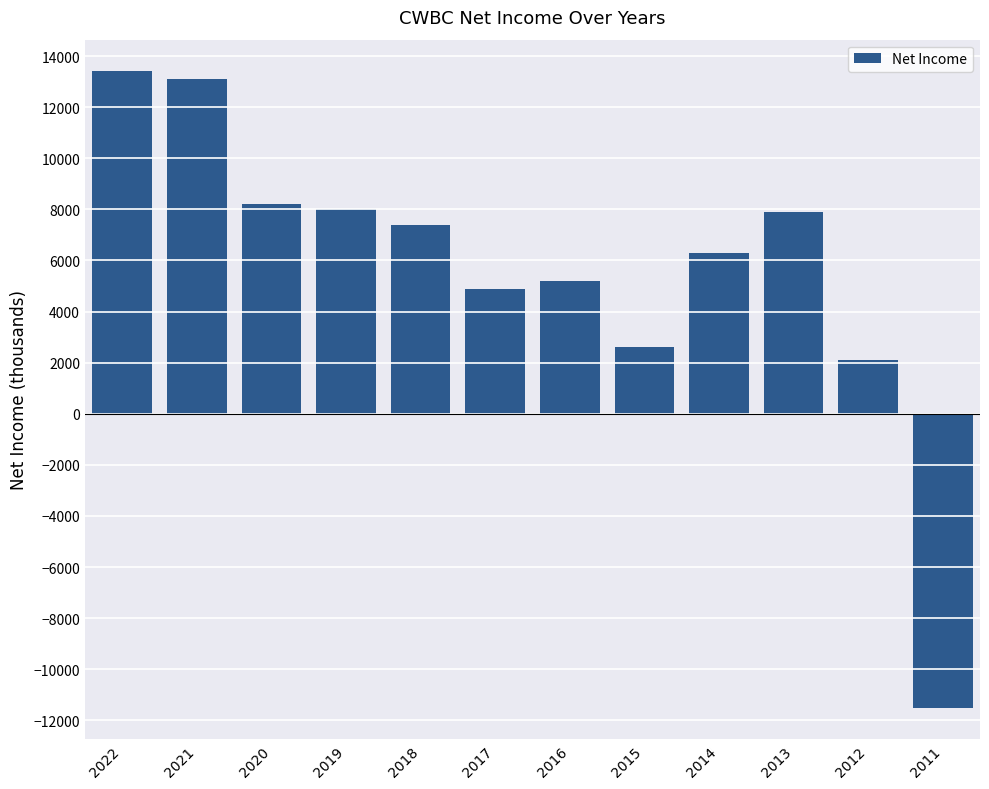

What is the value of the 7th bar from the left?

5200